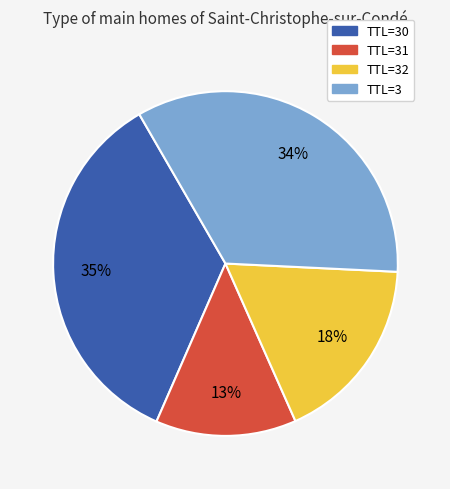

What percentage is the TTL=31 slice, to the nearest percent?

13%